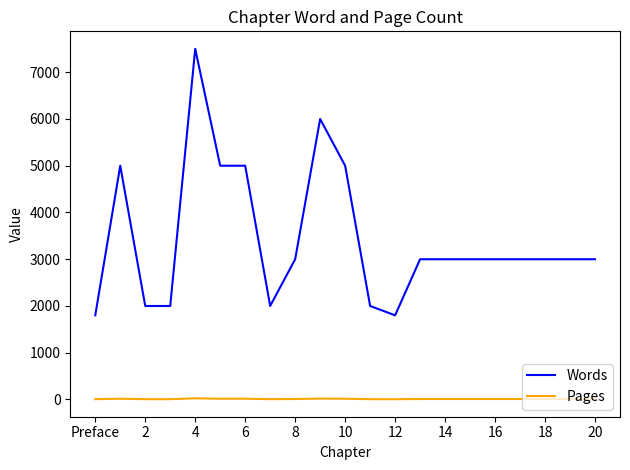

Which series has the widest spread of values?

Words